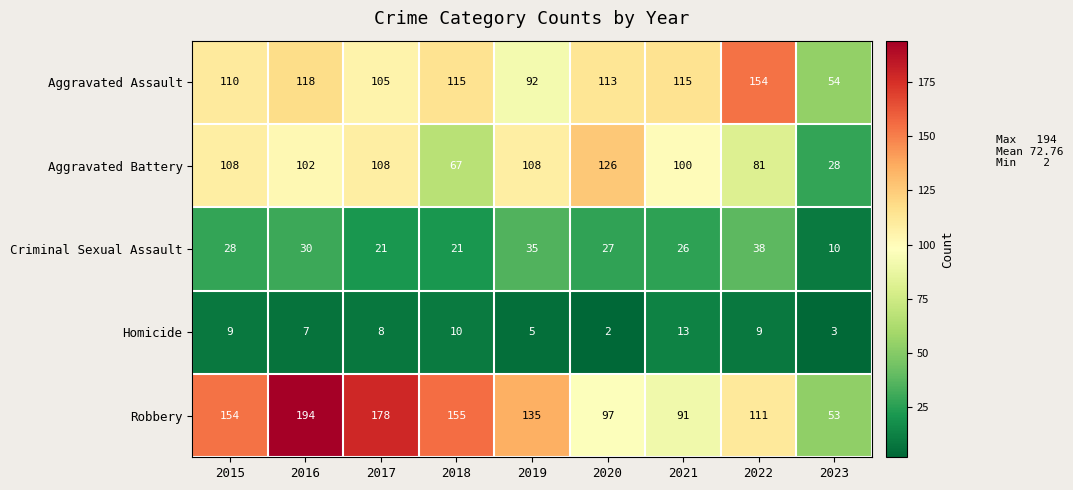

The value of Aggravated Assault at 2019 is 62. True or false?

False